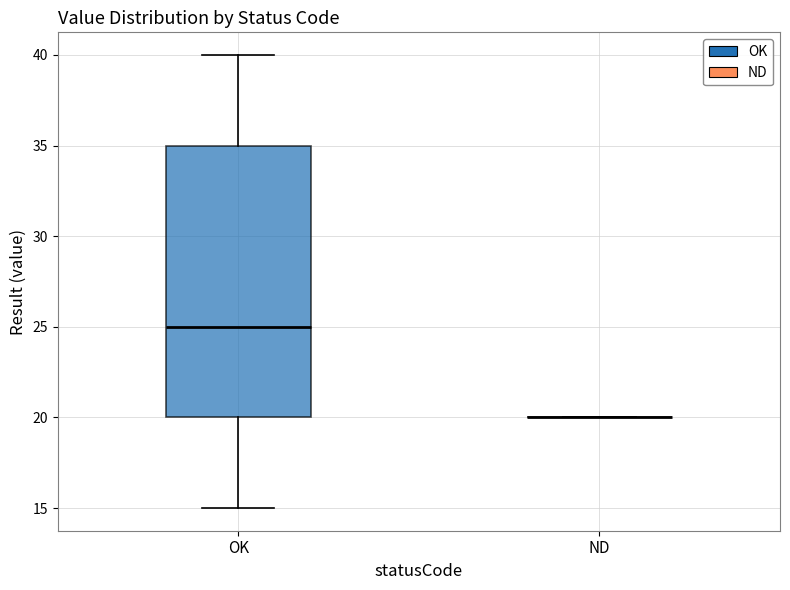

Which box is the tallest, from its lower edge to its upper edge?

OK